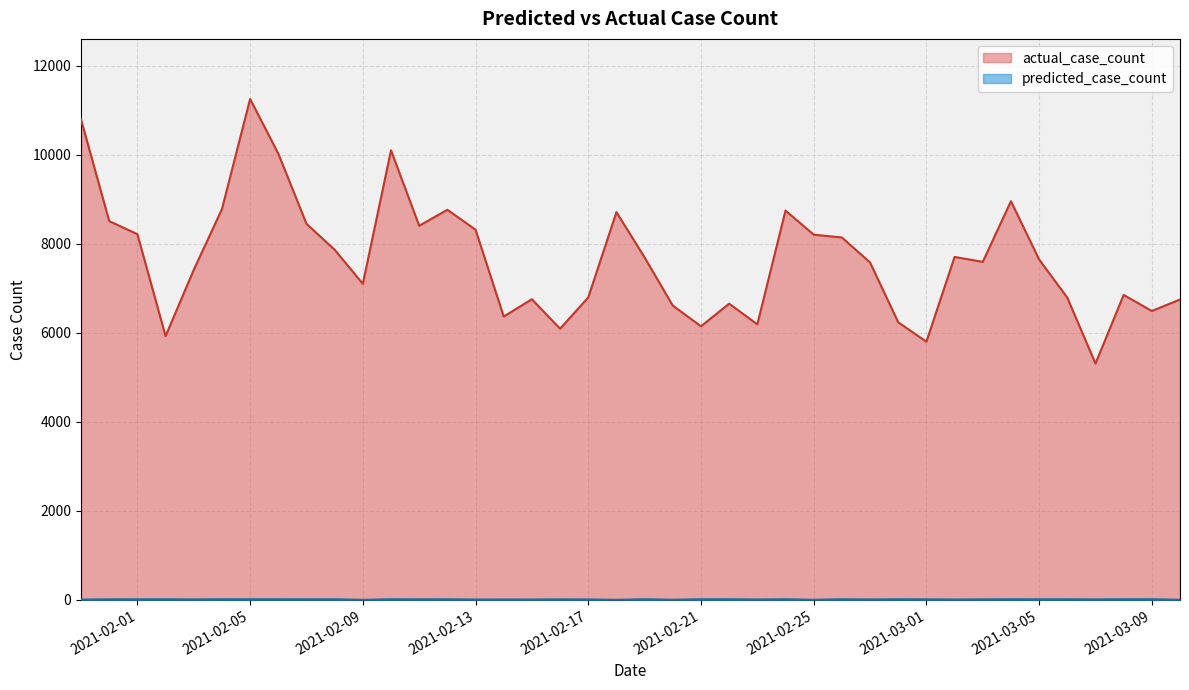

True or false: actual_case_count and predicted_case_count cross at least once.

False